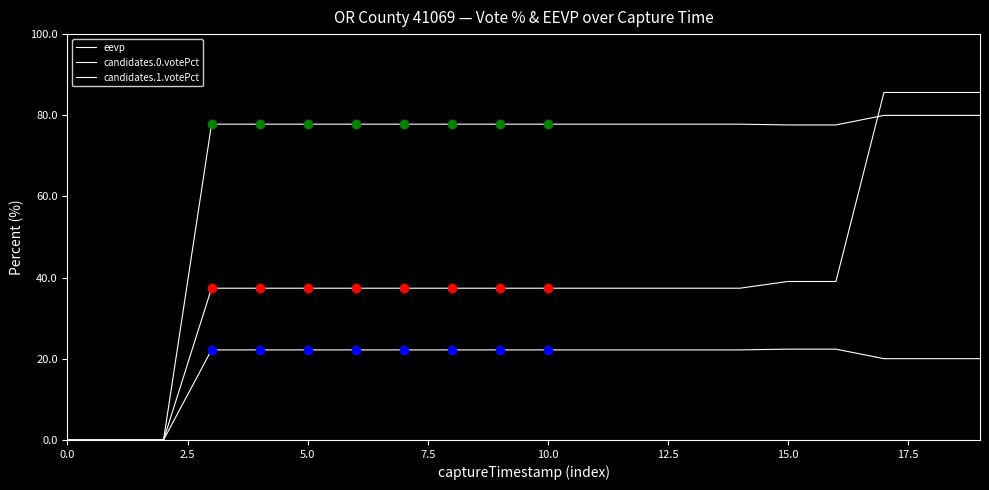

Where is candidates.0.votePct nearest to the value 39?

15